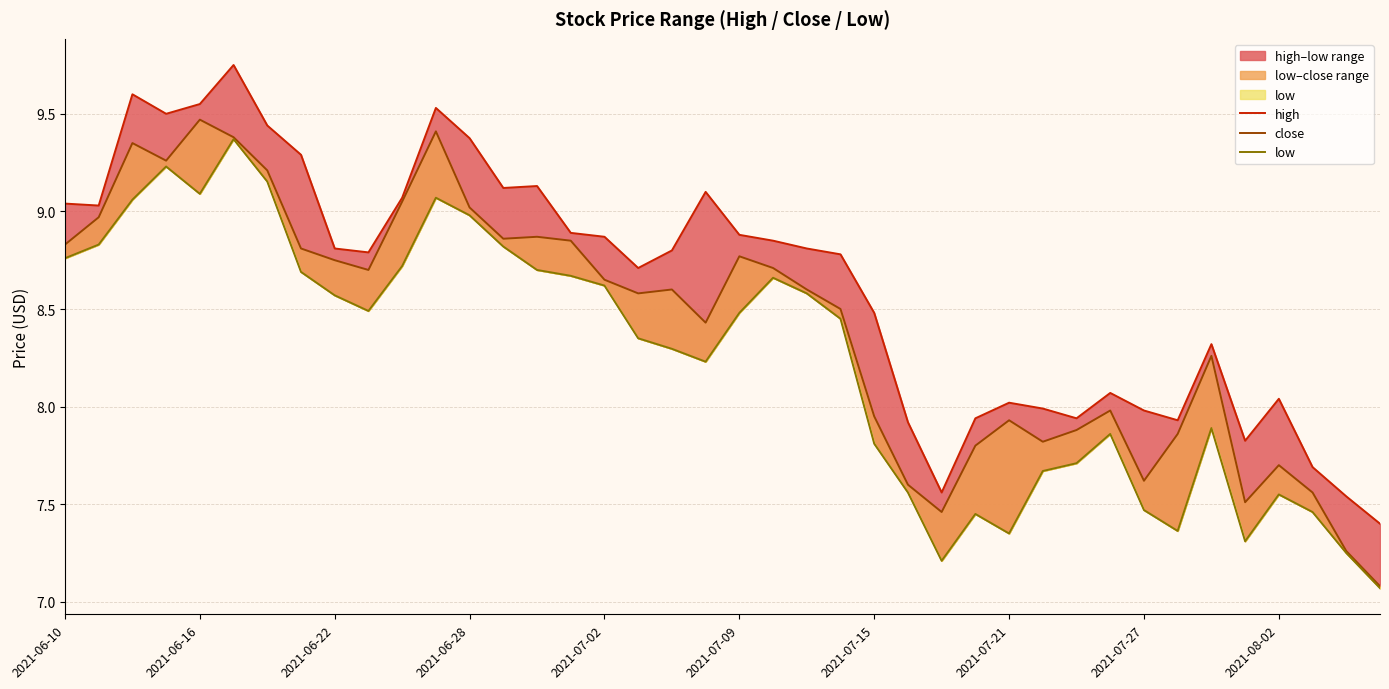

What is the lowest value of the close series?

7.1